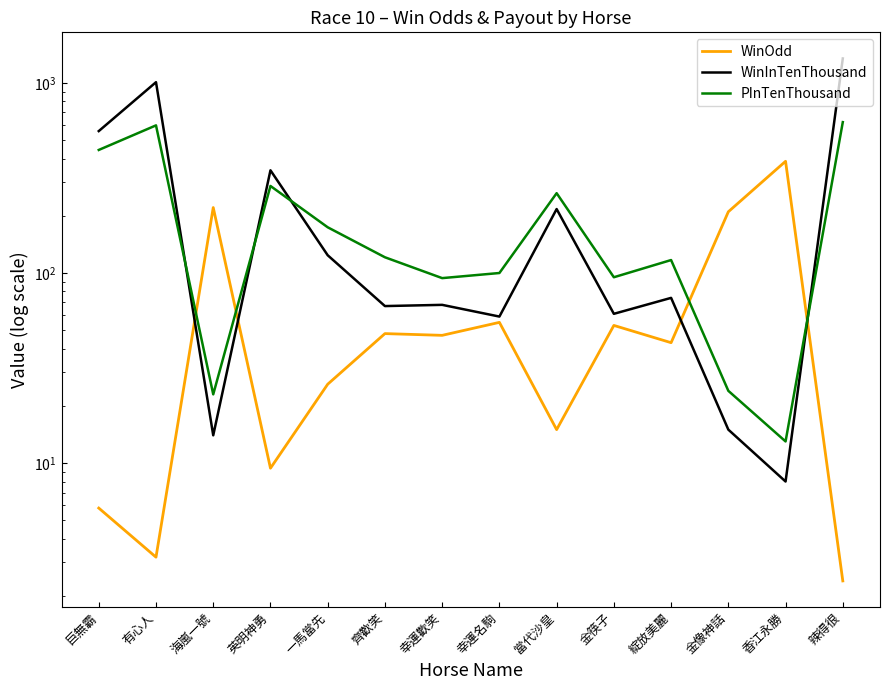

How many times do WinInTenThousand and WinOdd cross each other?

4